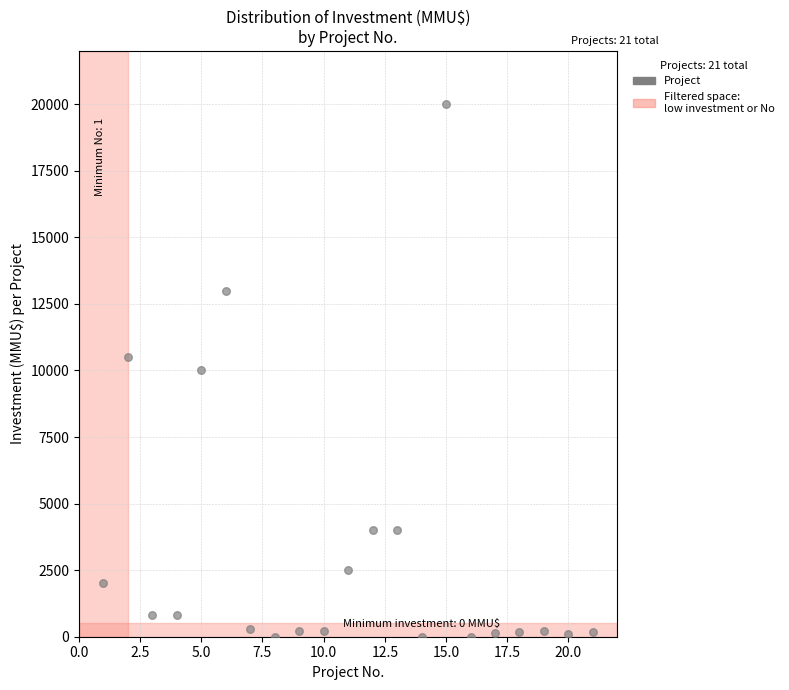

What is the range of X values (max minus min)?

20